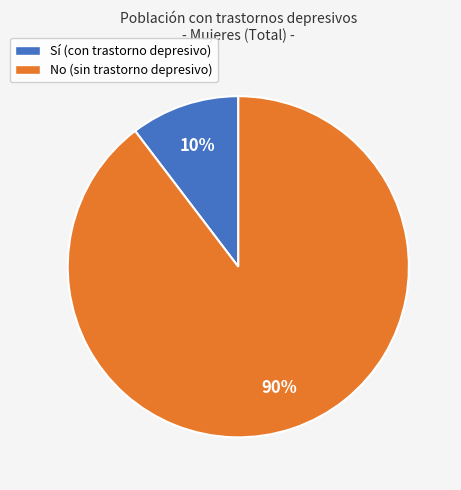

To the nearest percent, what is the average slice percentage?

50%